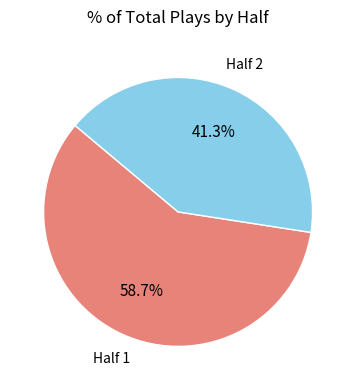

To the nearest percent, what is the difference between the largest and smallest slice percentages?

17%